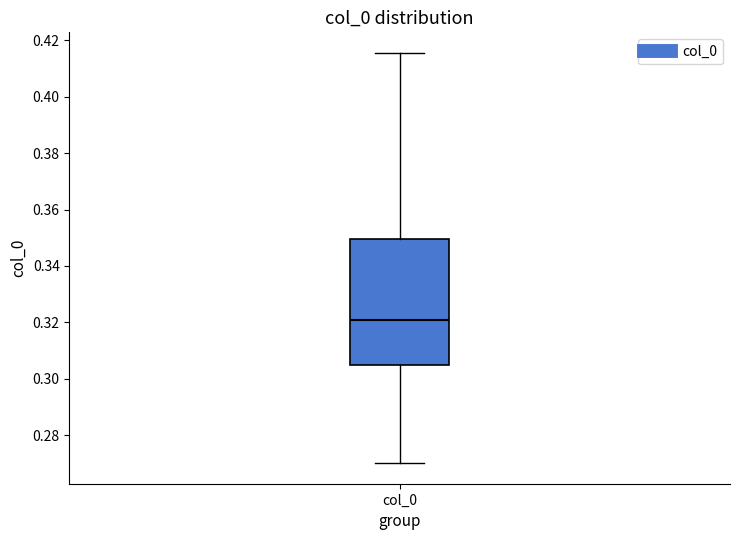

Transcribe this box plot: give where the median line is, the range the box spans, and where the two whiskers end, as read against the y-axis. The values are not printed on the chart, so give them approximately, as read against the axis.

median 0.320, box 0.304 to 0.350, whiskers 0.270 to 0.416